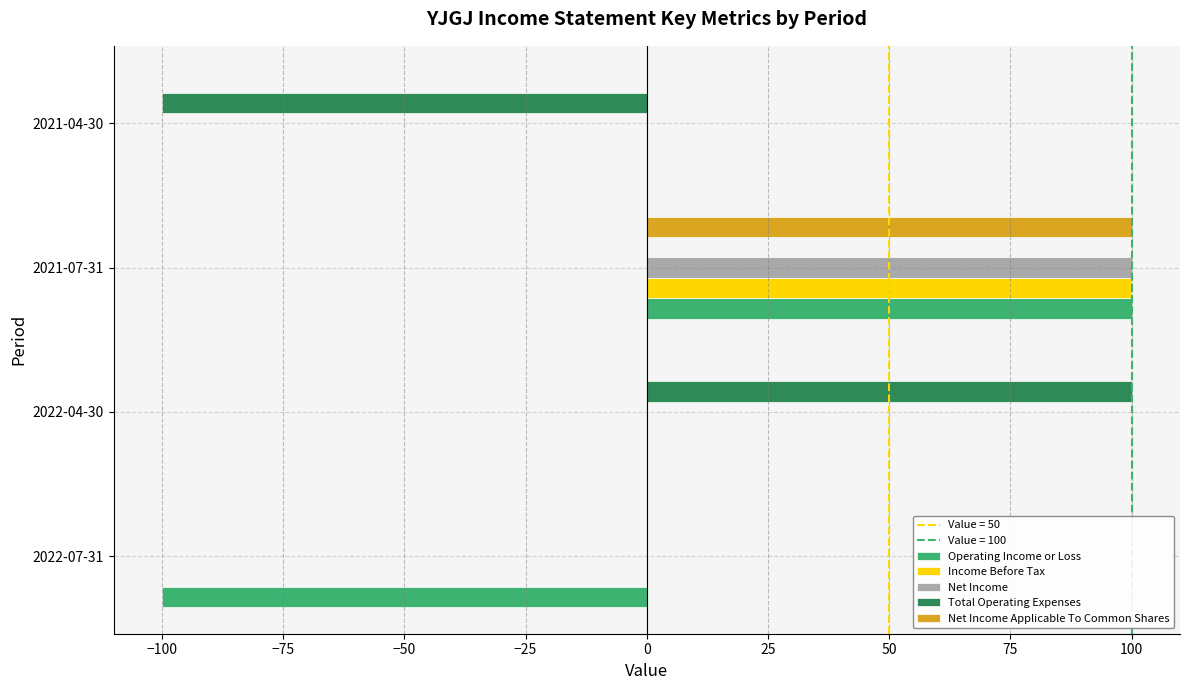

What is the maximum value shown in the chart?

100